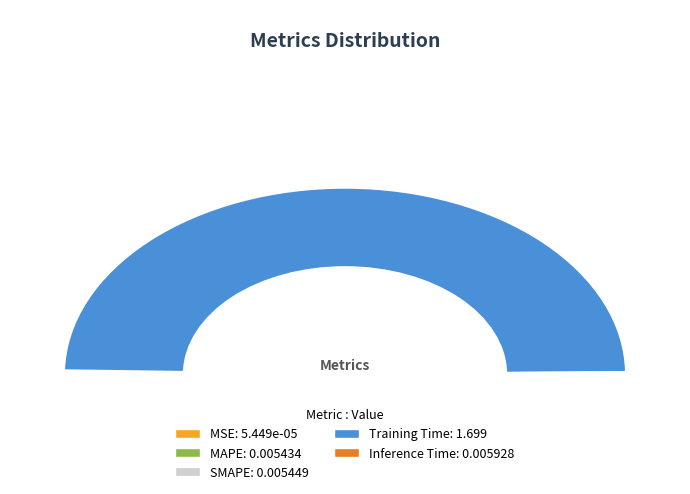

Is MSE the majority of the pie?

No